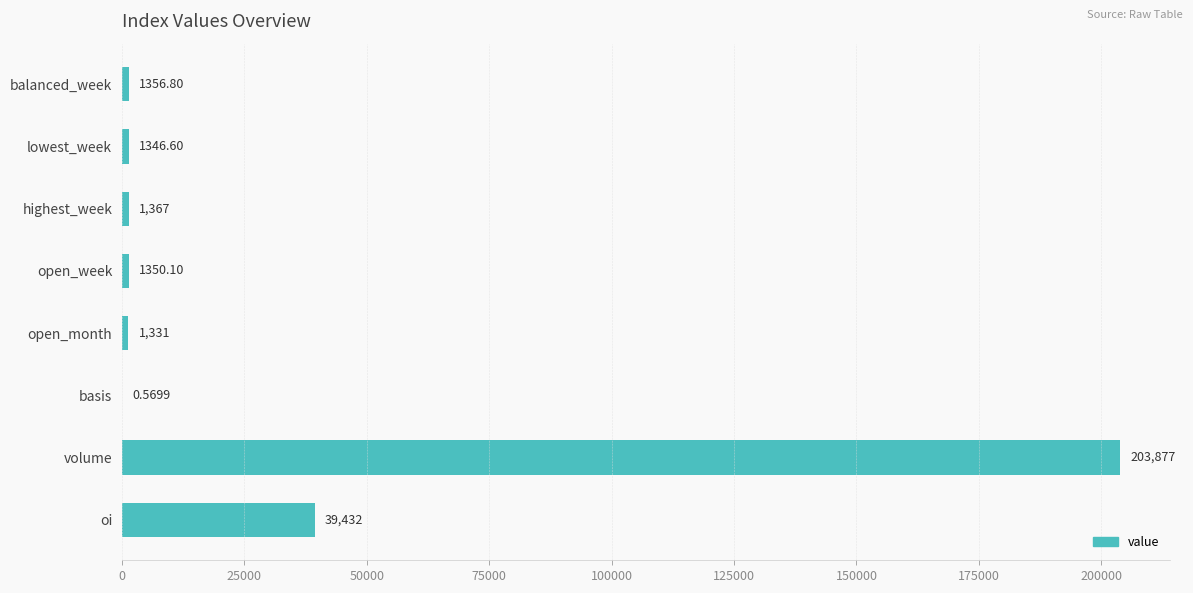

Where is the data nearest to the value 101938?

oi